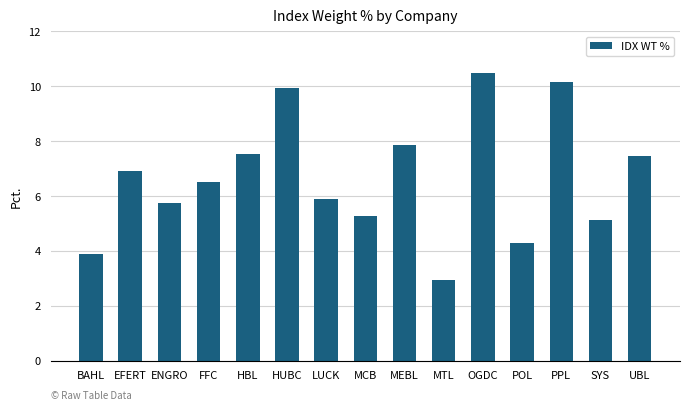

How many data points are above 6?

8